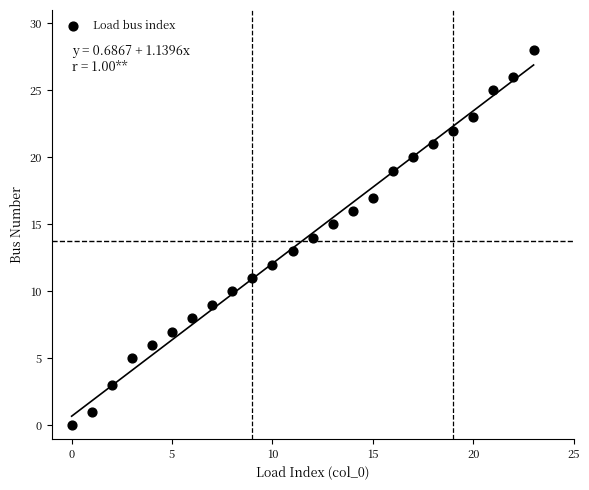

What is the range of Y values (max minus min)?

28